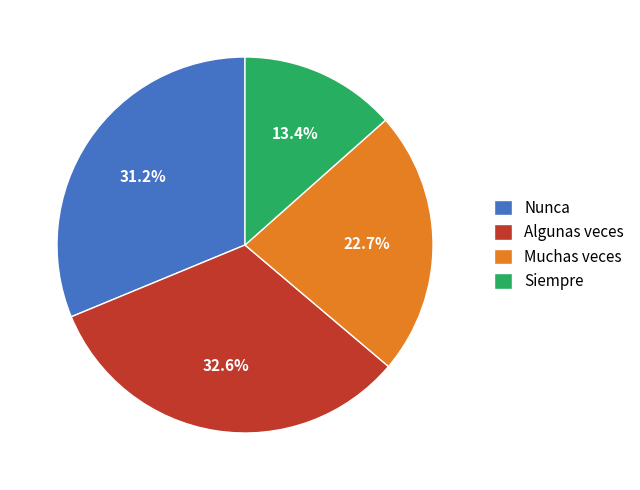

To the nearest percent, what portion does Muchas veces represent?

23%